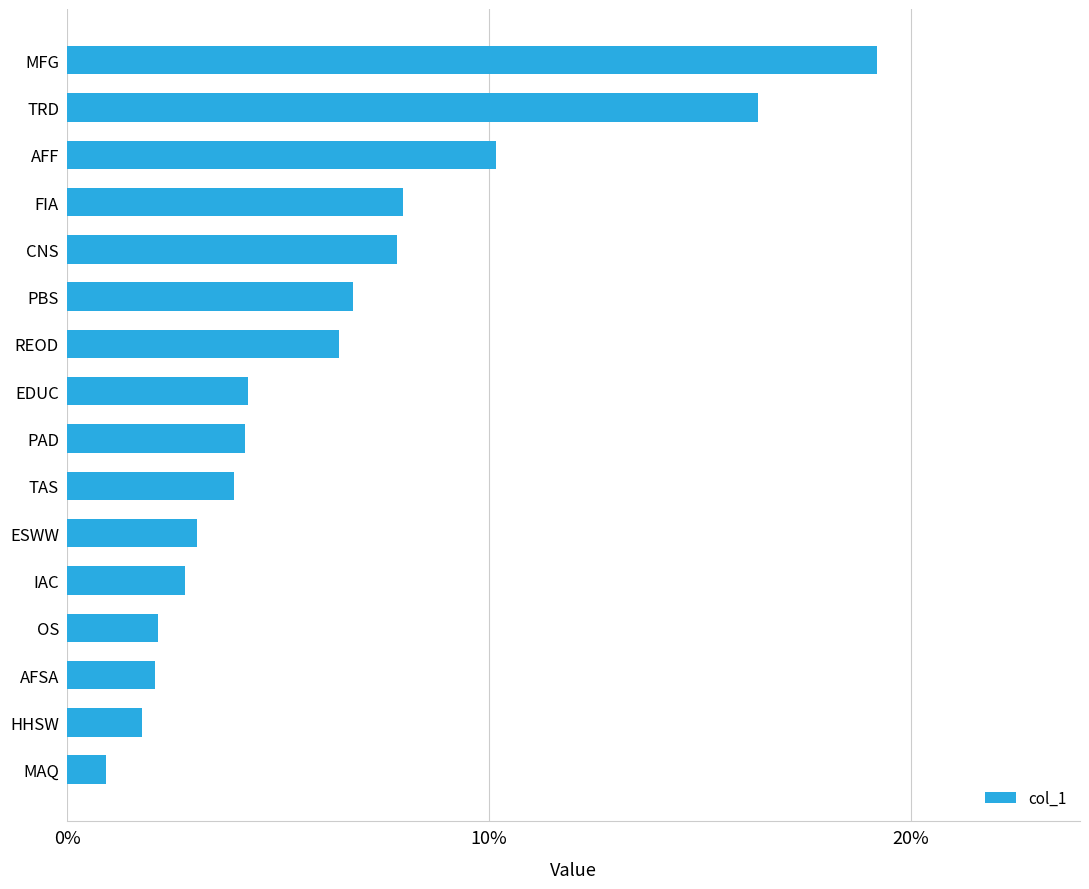

Which label corresponds to the largest value in the chart?

MFG